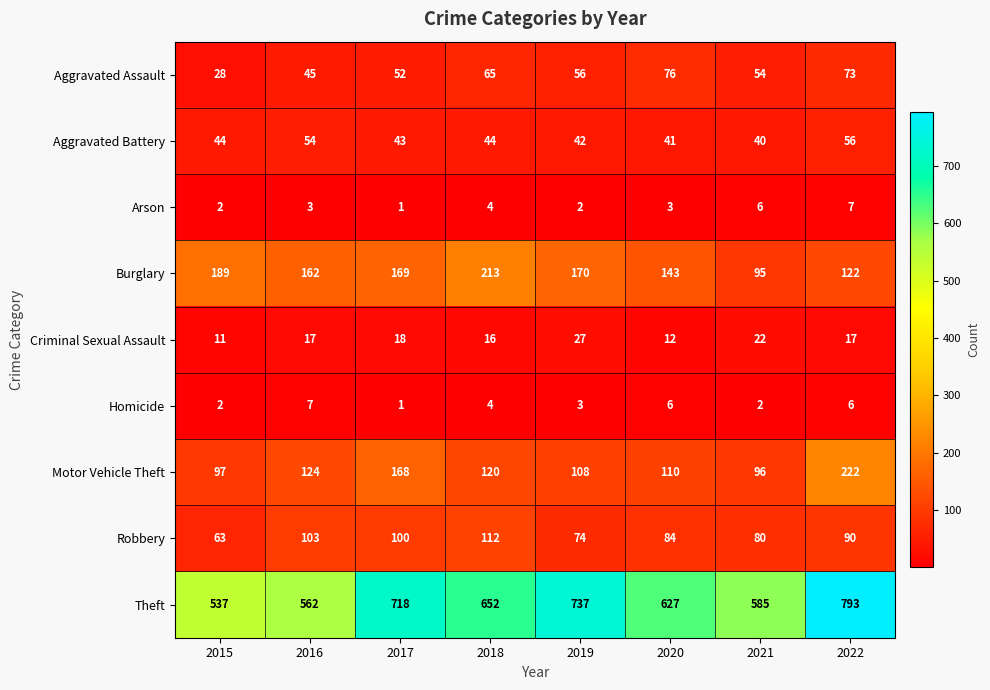

Count the number of categories in the chart.

8